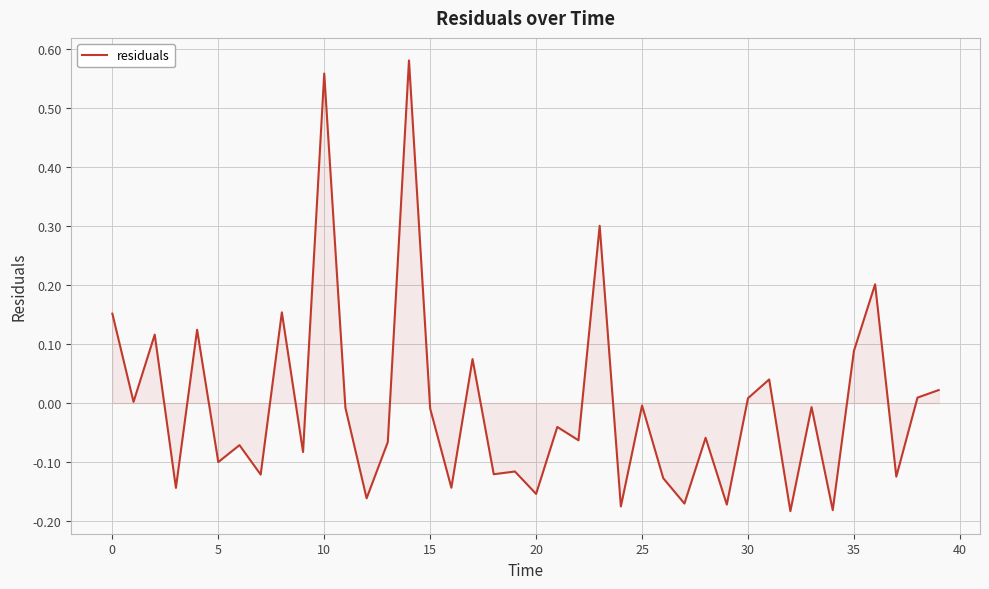

What is the difference between the maximum and minimum values?

0.8